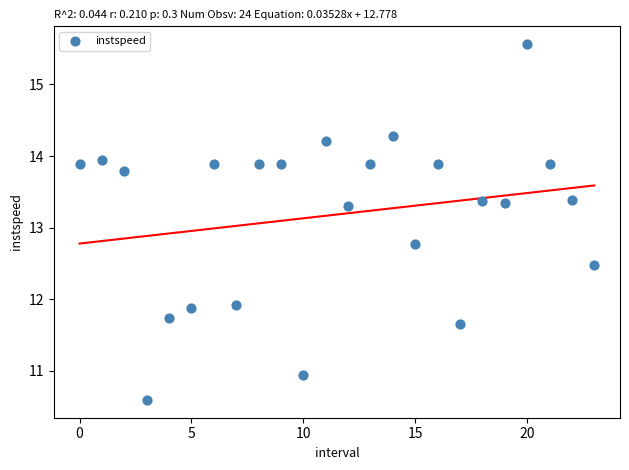

What Y value in the scatter plot is closest to 13?

12.8